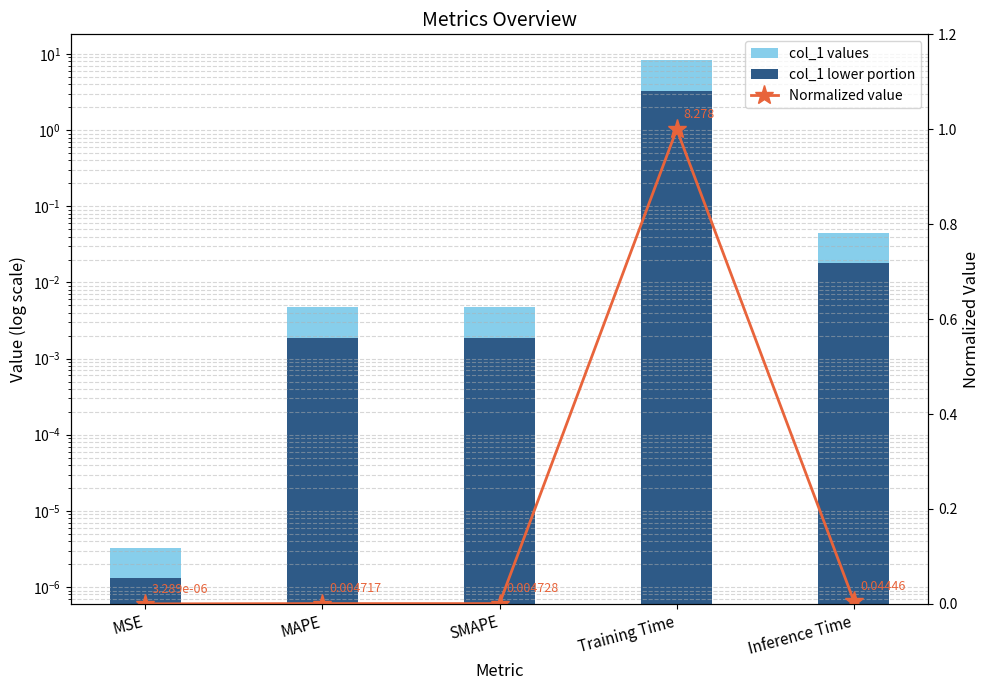

What is the label of the 1st bar from the right?

Inference Time